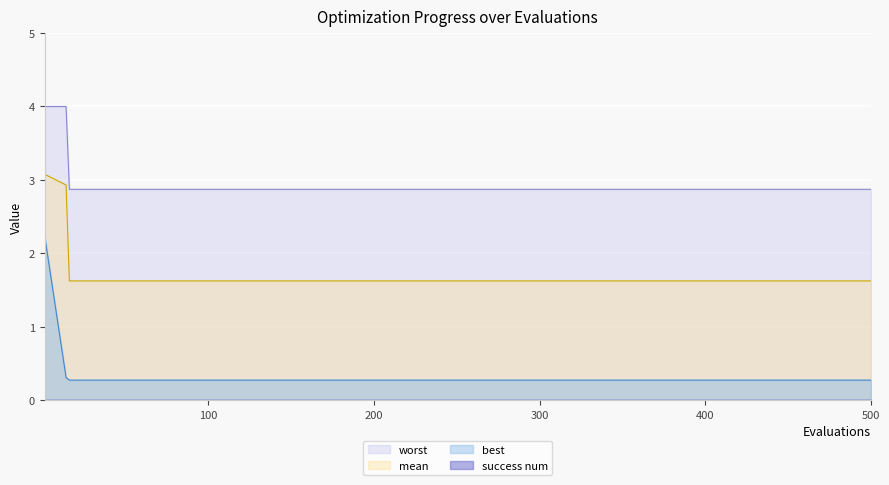

True or false: mean and worst cross at least once.

False